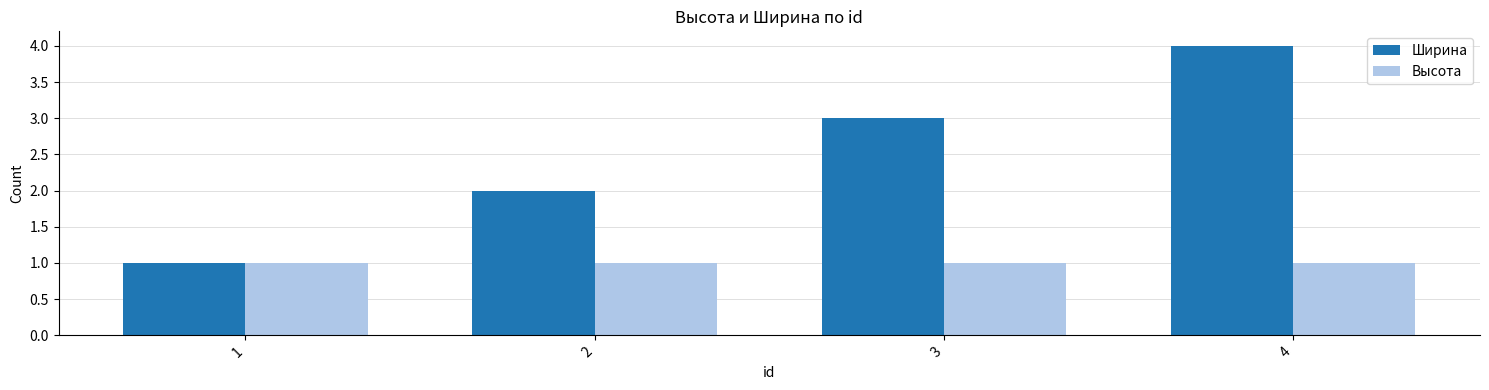

What is the maximum value for Высота?

1